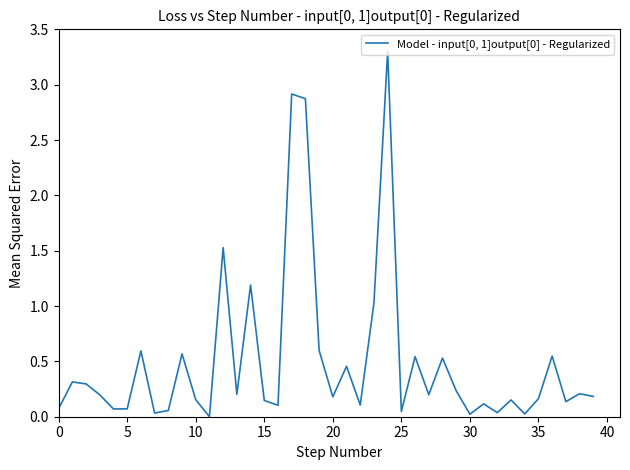

What is the difference between the maximum and minimum values?

3.3